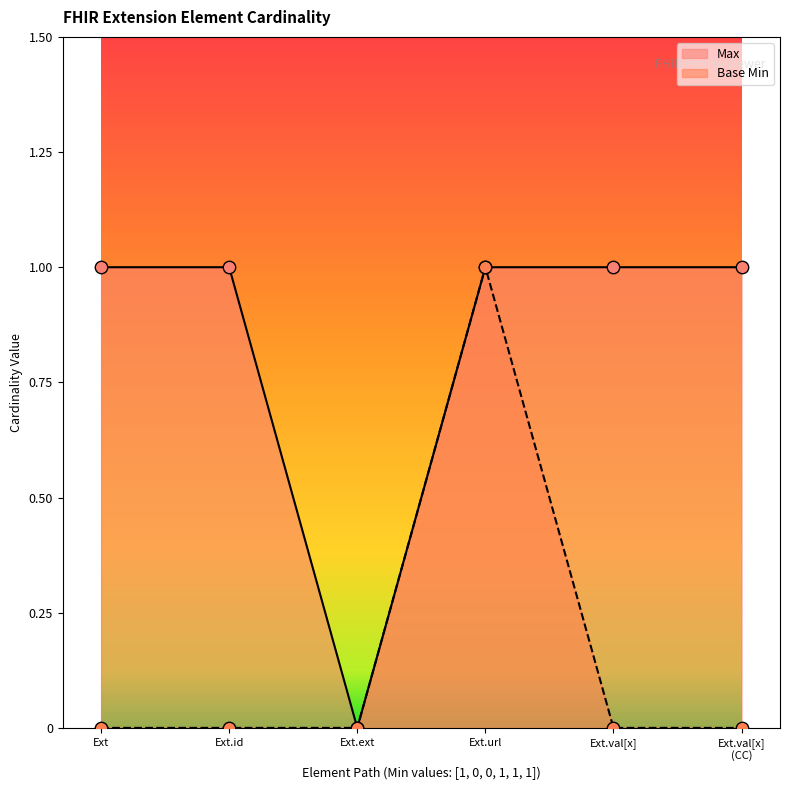

Which series reaches the maximum Y coordinate?

Max